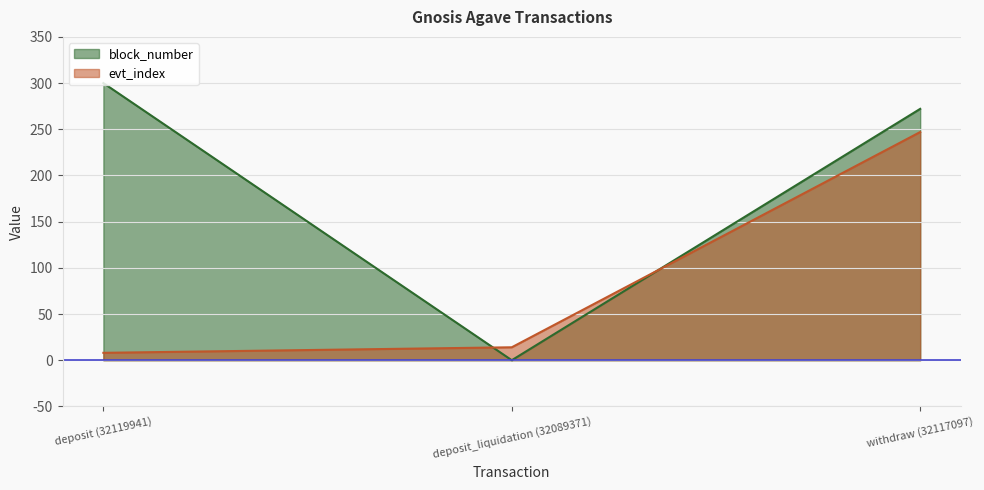

Is it true that evt_index equals 14.0 at deposit_liquidation (32089371)?

True